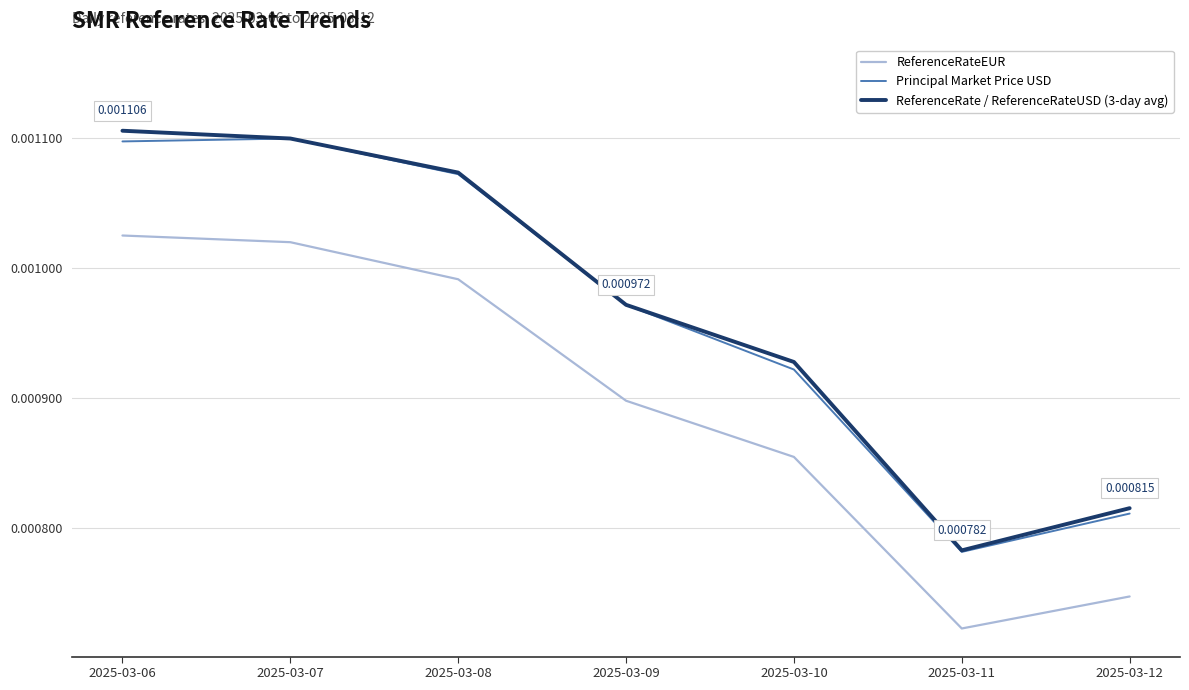

Between 2025-03-07 and 2025-03-08, which series saw the biggest shift?

ReferenceRateEUR